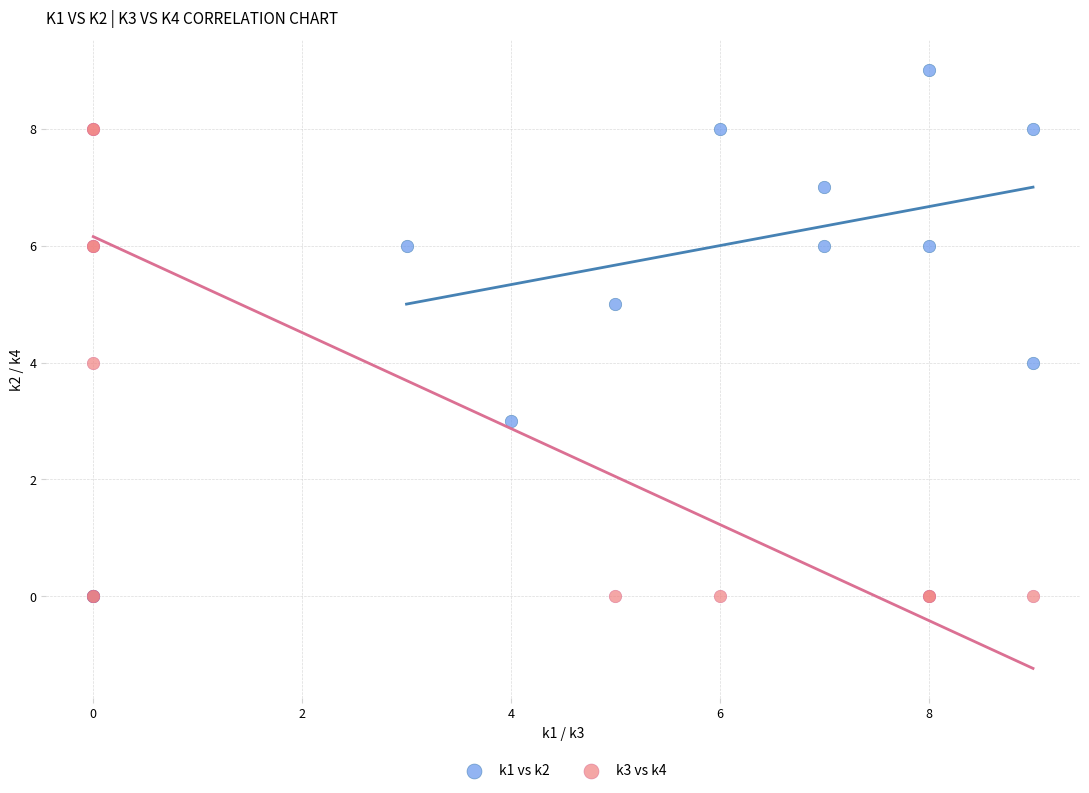

Which series contains the highest Y value?

k1 vs k2